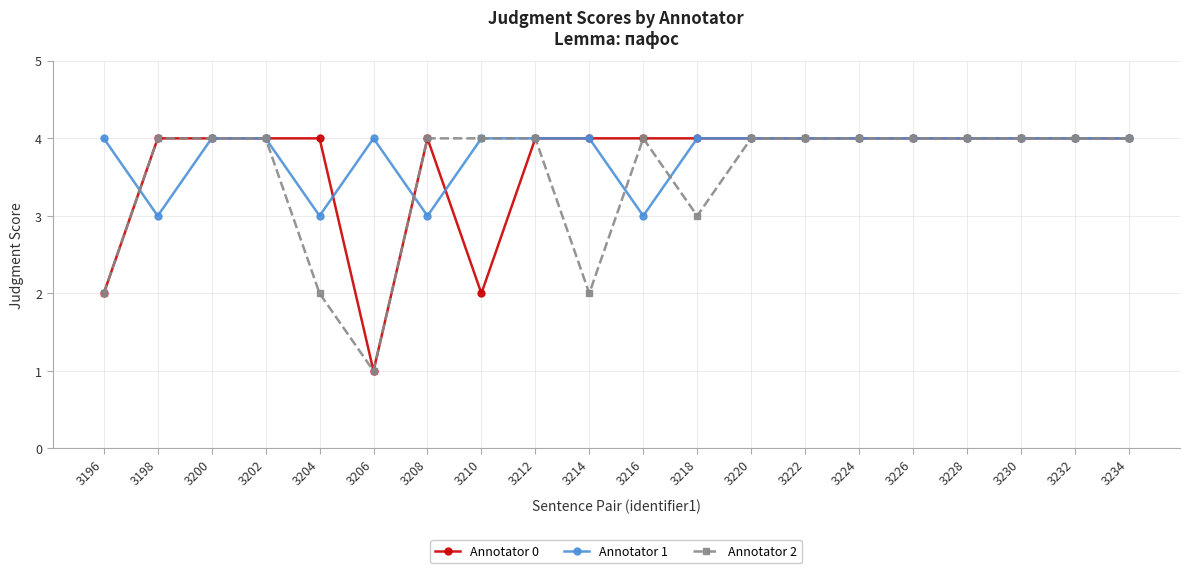

What is the total value across all series at 3228?

12